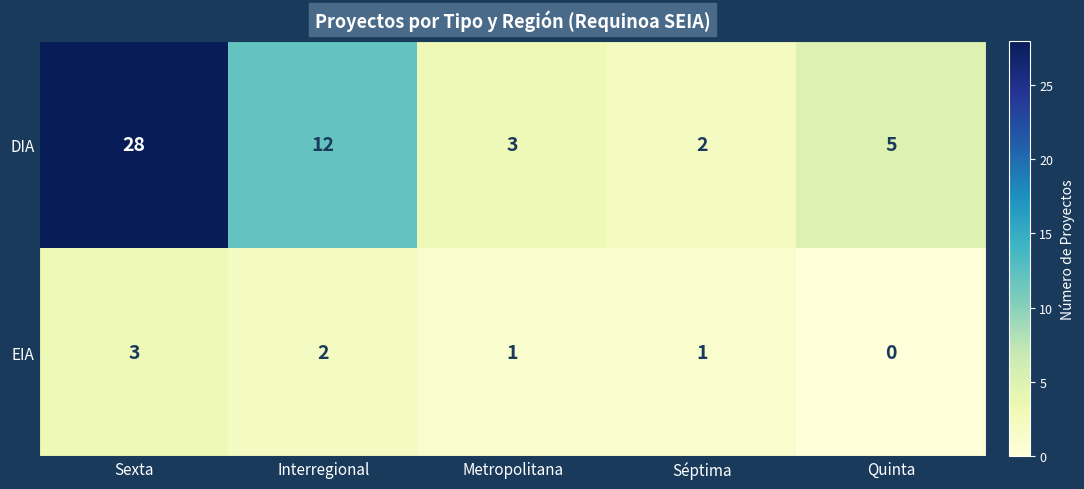

How many distinct data groups are displayed?

2